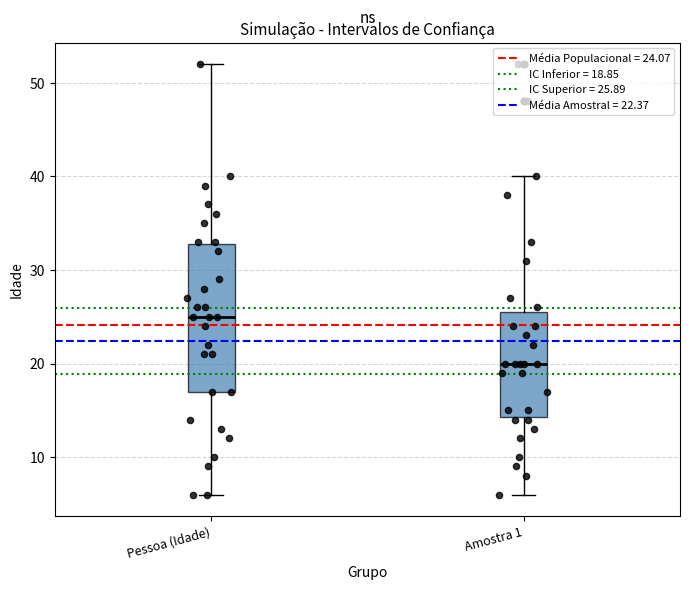

Reading left to right, read every box against the y-axis: the position of its median line, the range the box covers, and the ends of its whiskers. The values are not printed on the chart, so give them approximately, as read against the axis.

Pessoa (Idade): median 25, box 17 to 33, whiskers 6 to 52
Amostra 1: median 20, box 14 to 26, whiskers 6 to 40